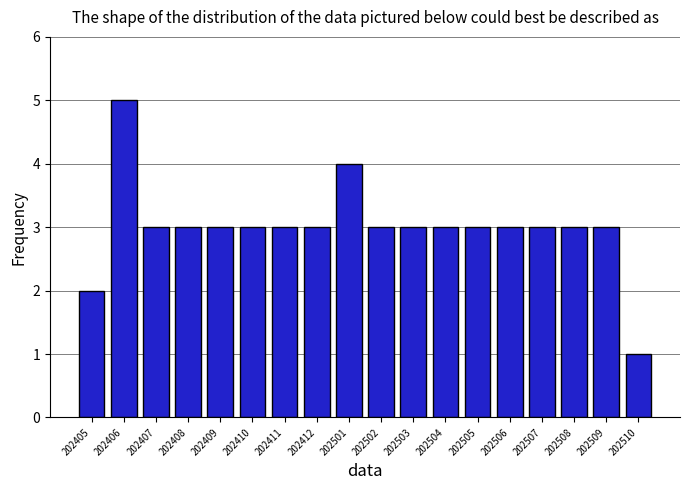

Reading right to left, extract all data points from this chart.

1	3	3	3	3	3	3	3	3	4	3	3	3	3	3	3	5	2